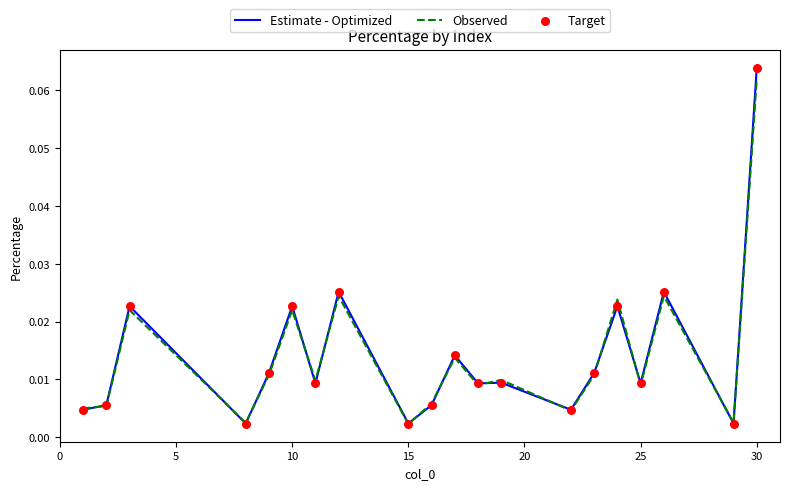

Which series has the widest spread of values?

Estimate - Optimized